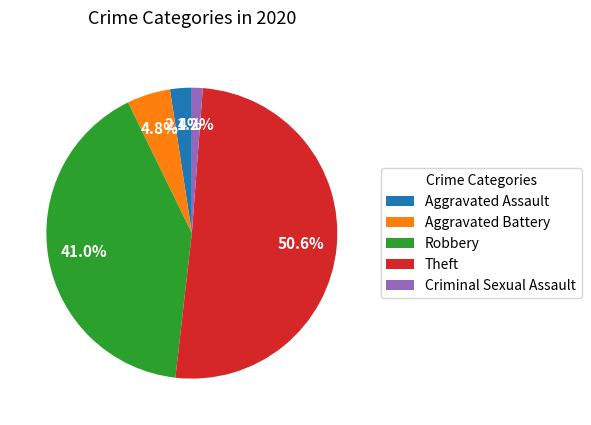

What is the total percentage of Aggravated Battery and Robbery?

45.8%